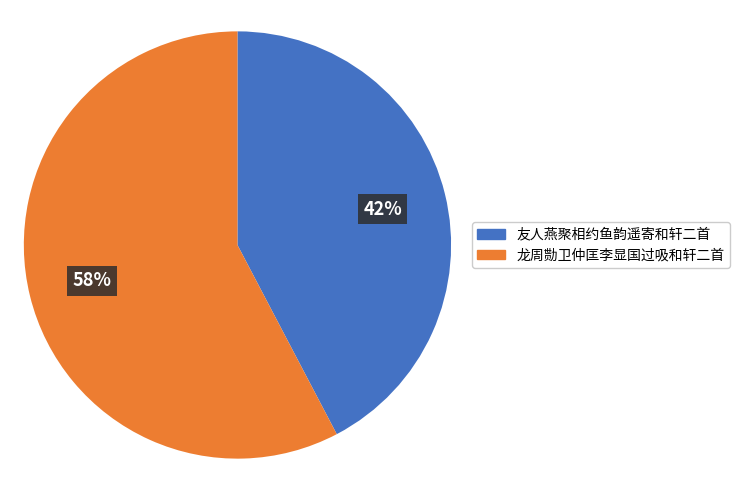

To the nearest percent, what is the average slice percentage?

50%